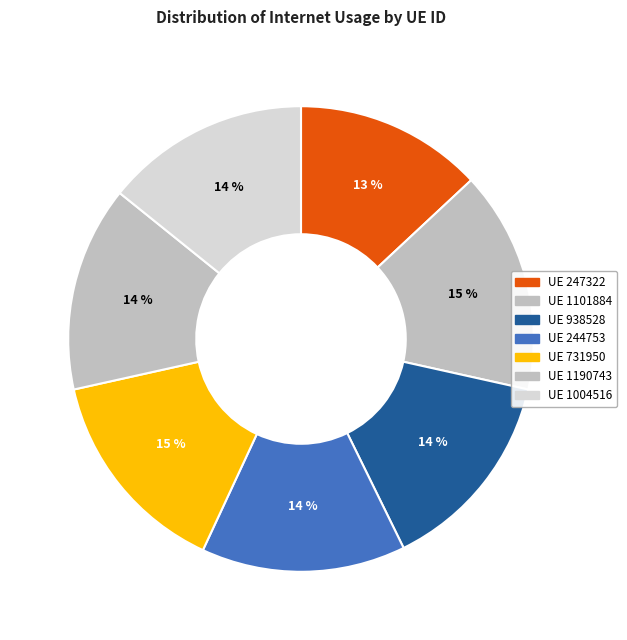

How many segments does this pie chart have?

7